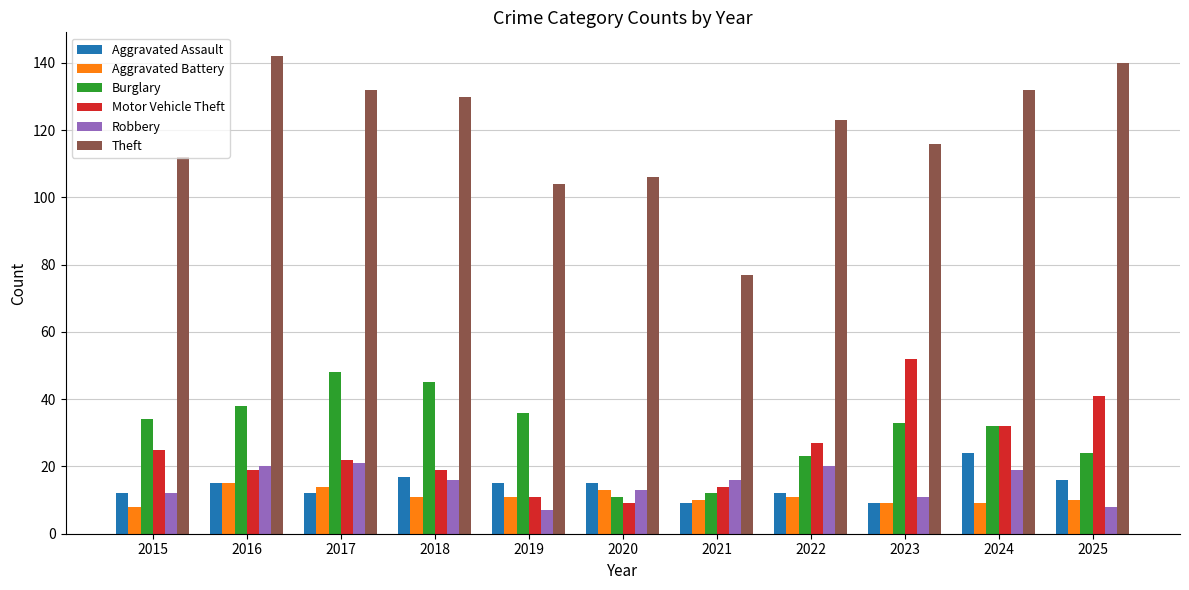

The Aggravated Battery series shows 11 at 2022. True or false?

True